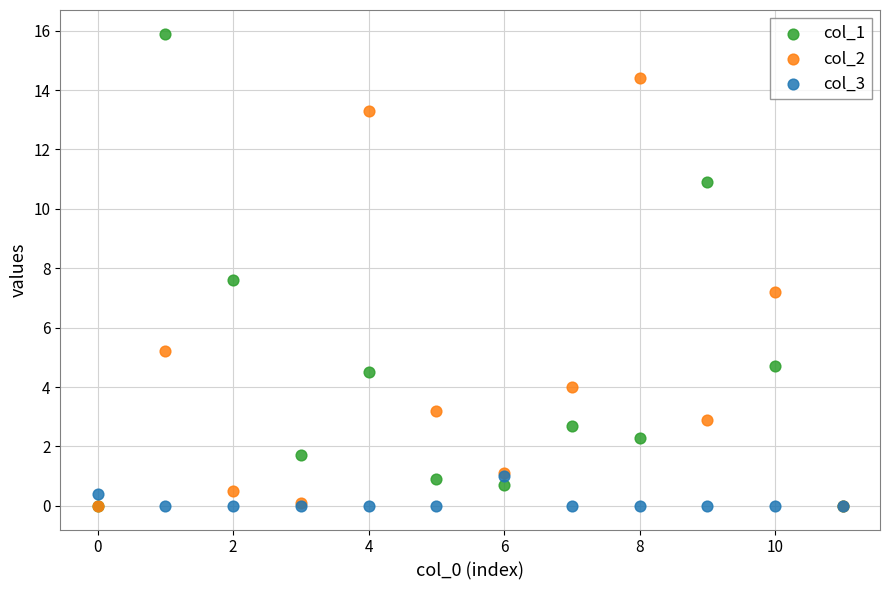

Across all series, what Y value is closest to 7?

7.2